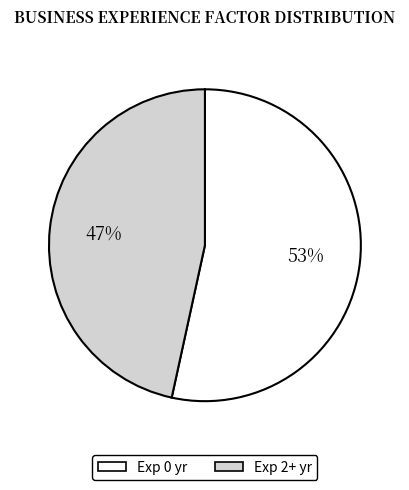

To the nearest percent, what portion does Exp 0 yr represent?

53%